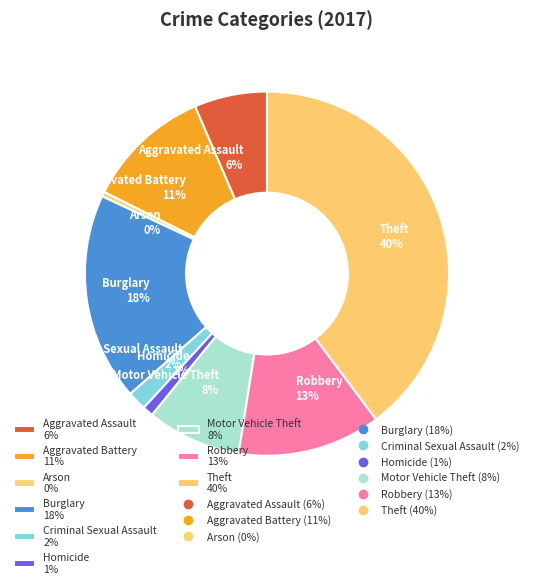

The Aggravated Assault slice represents 6% of the pie. True or false?

True